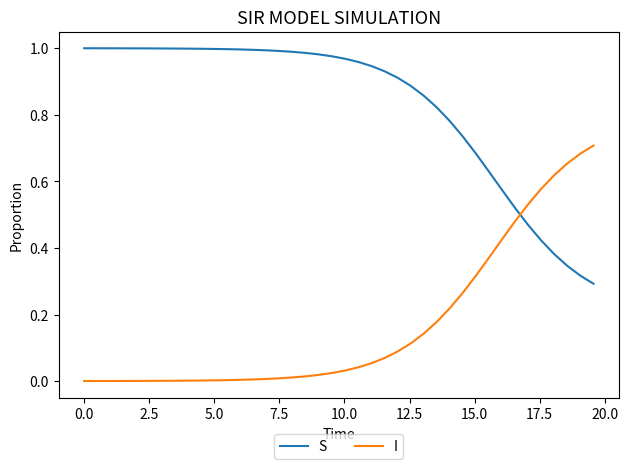

True or false: S and I intersect in this chart.

True